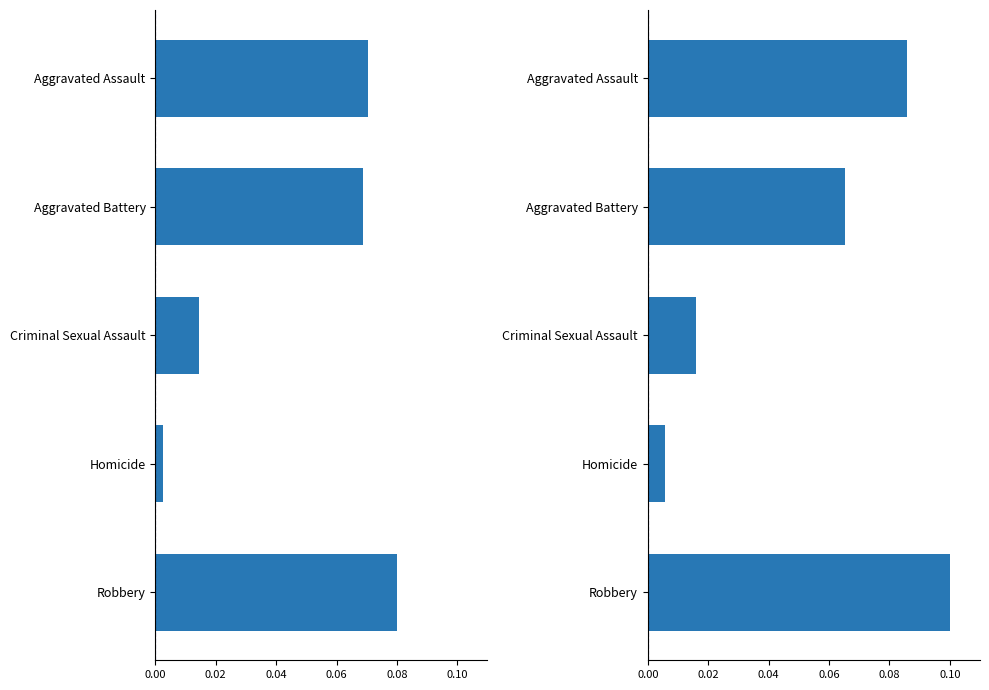

How many groups of bars are there?

5